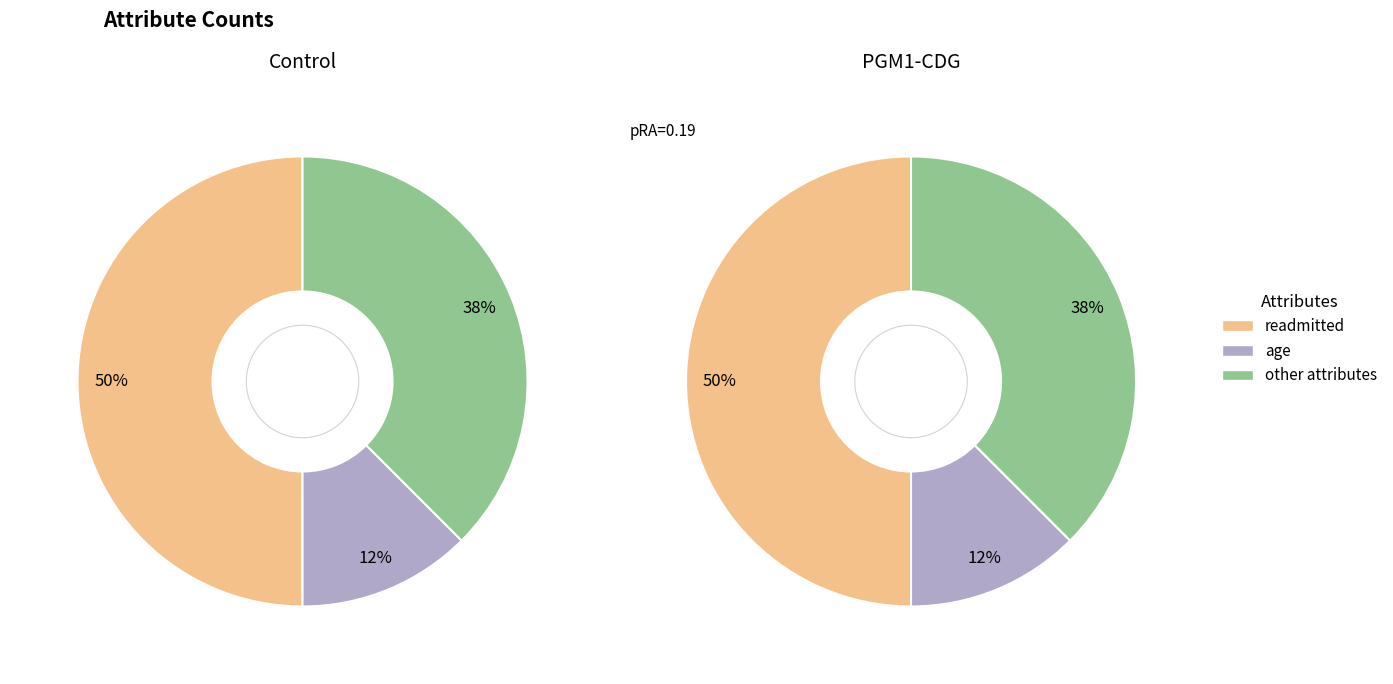

To the nearest percent, what percentage of the pie is age?

12%